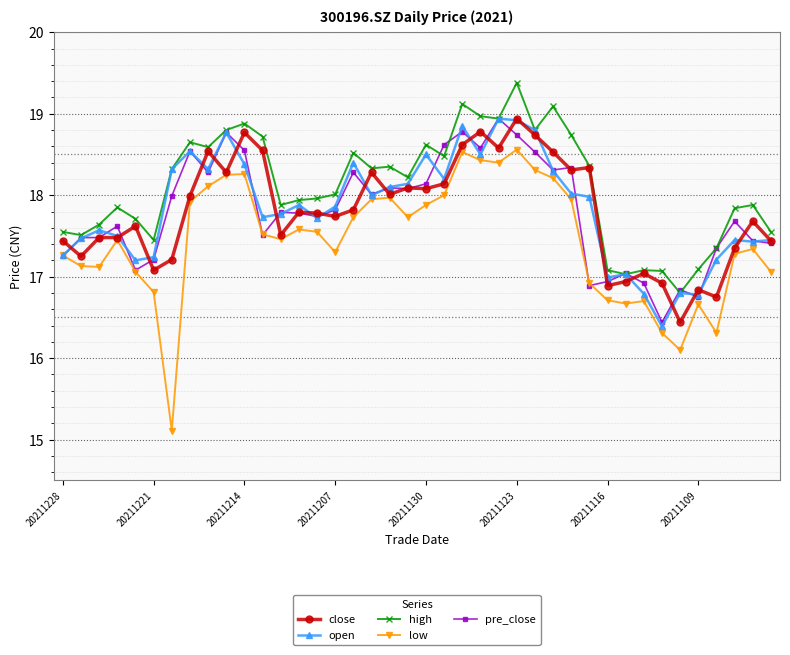

True or false: open has more than 2 interior local peaks.

True